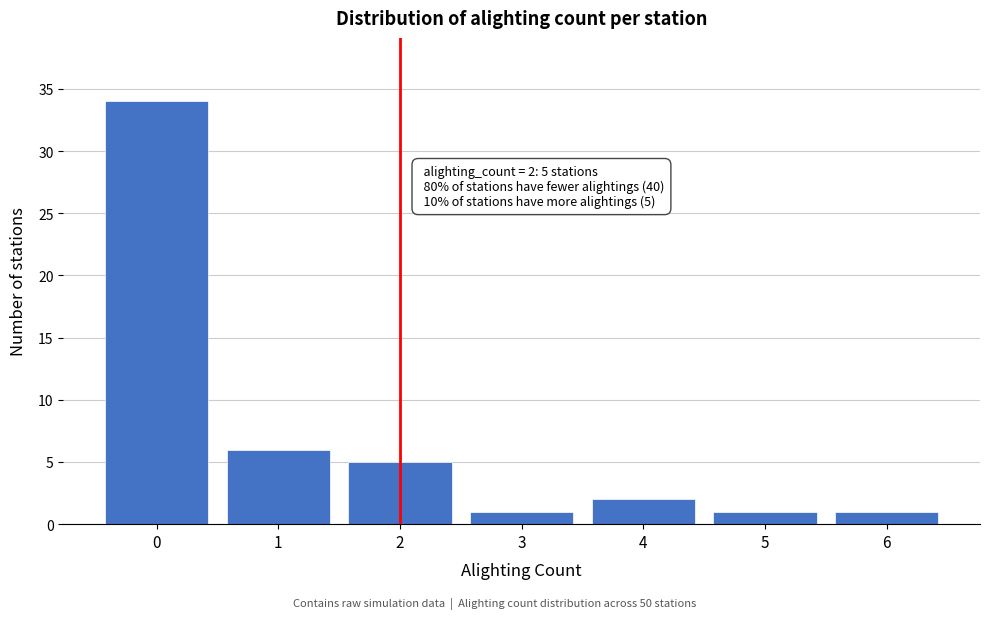

Which range on the x-axis has the tallest bar?

-0.5 to 0.5